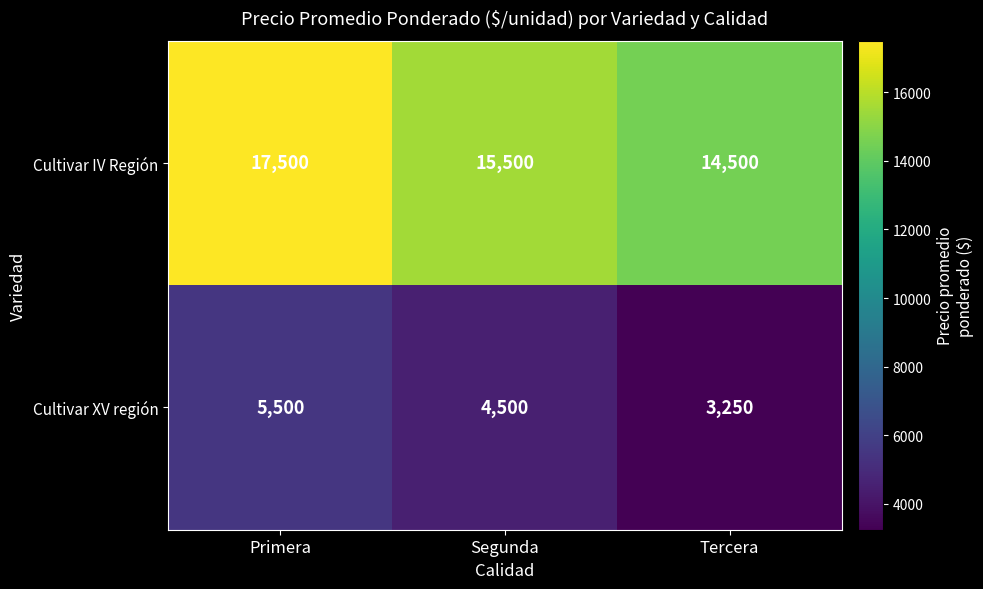

Which series has the largest total across all categories?

Cultivar IV Región